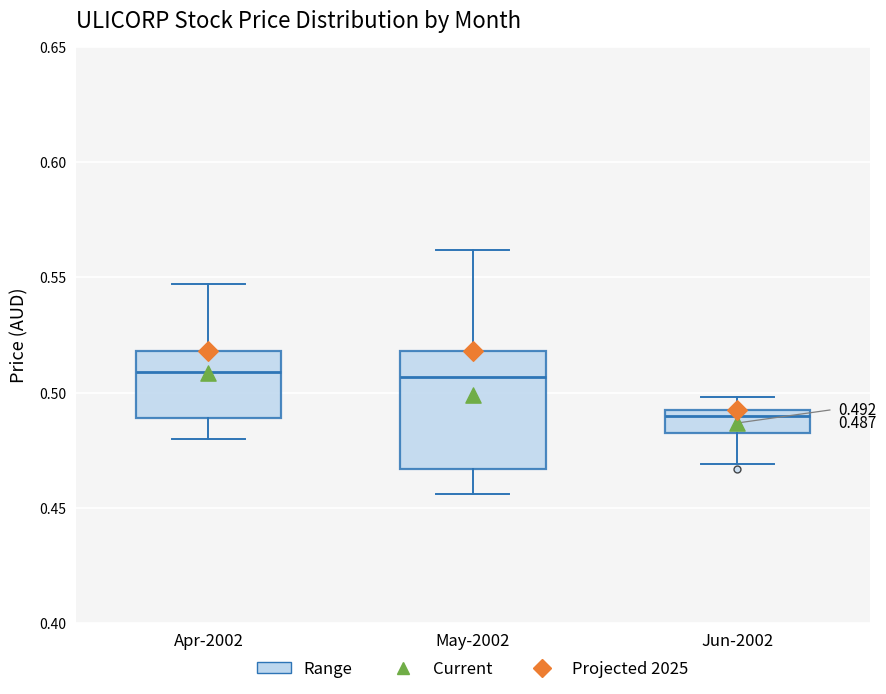

Comparing the boxes themselves (not the whiskers), which one is the tallest?

May-2002